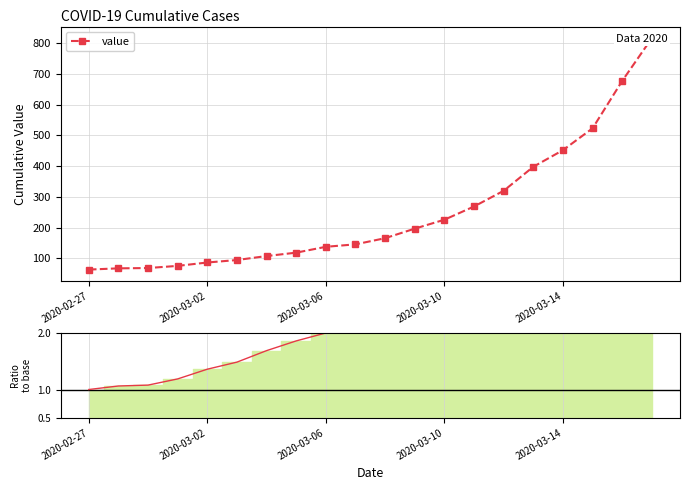

Does the chart have visible grid lines?

Yes